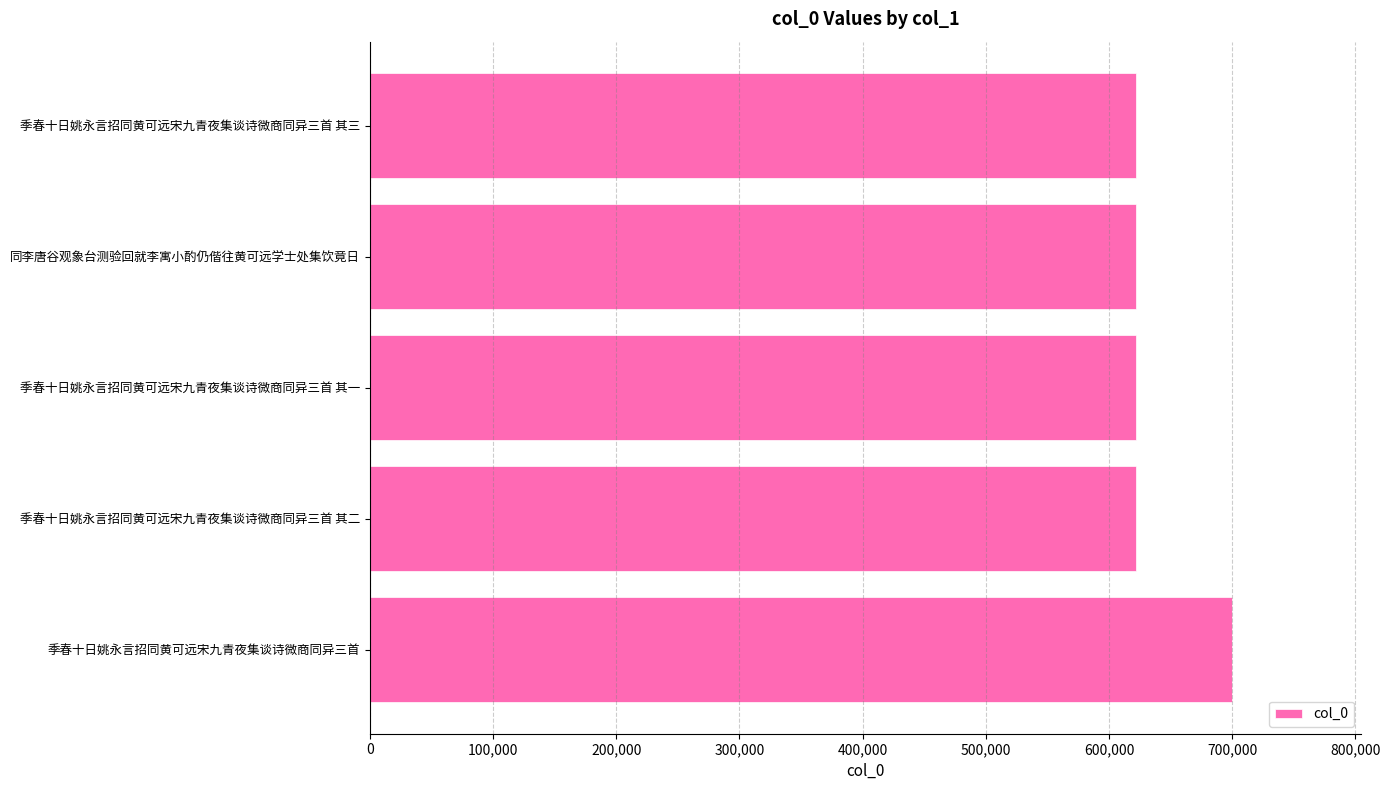

What is the ratio of the value at 季春十日姚永言招同黄可远宋九青夜集谈诗微商同异三首 其二 to the value at 季春十日姚永言招同黄可远宋九青夜集谈诗微商同异三首 其一?

1.0